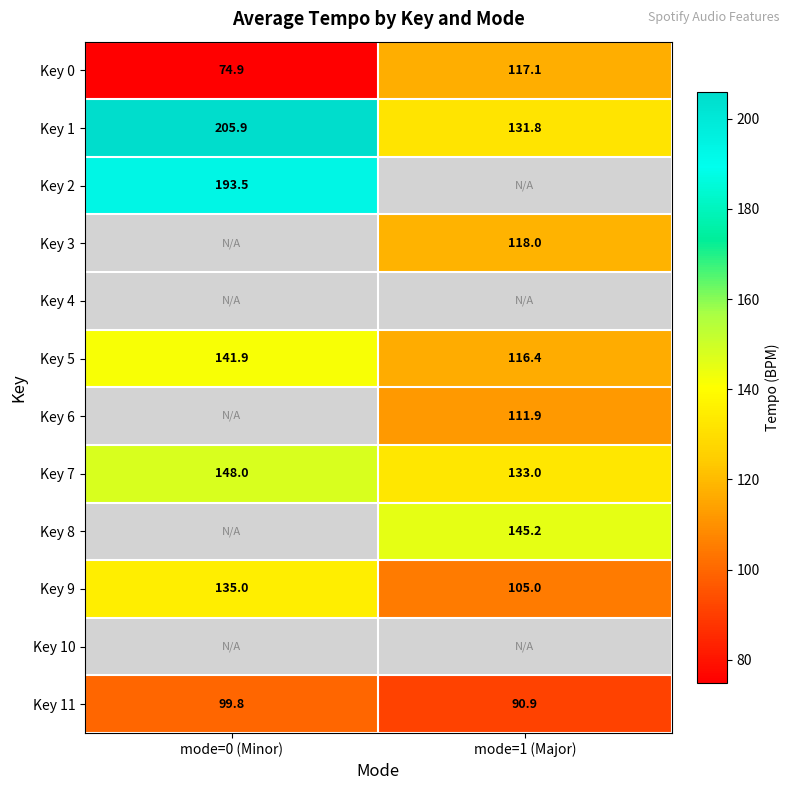

The value of Key 1 at mode=0 (Minor) is 128.6. True or false?

False